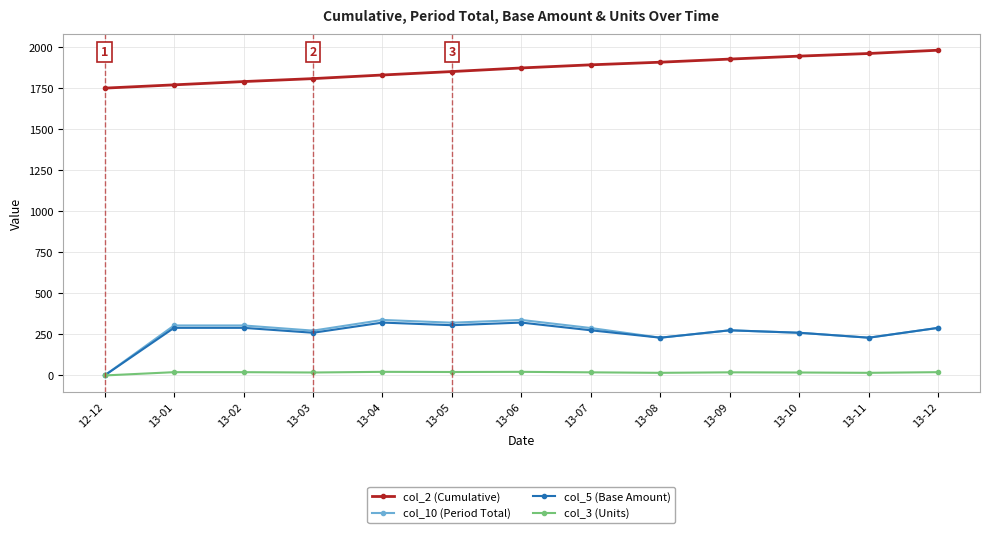

How many data points does each series have?

13